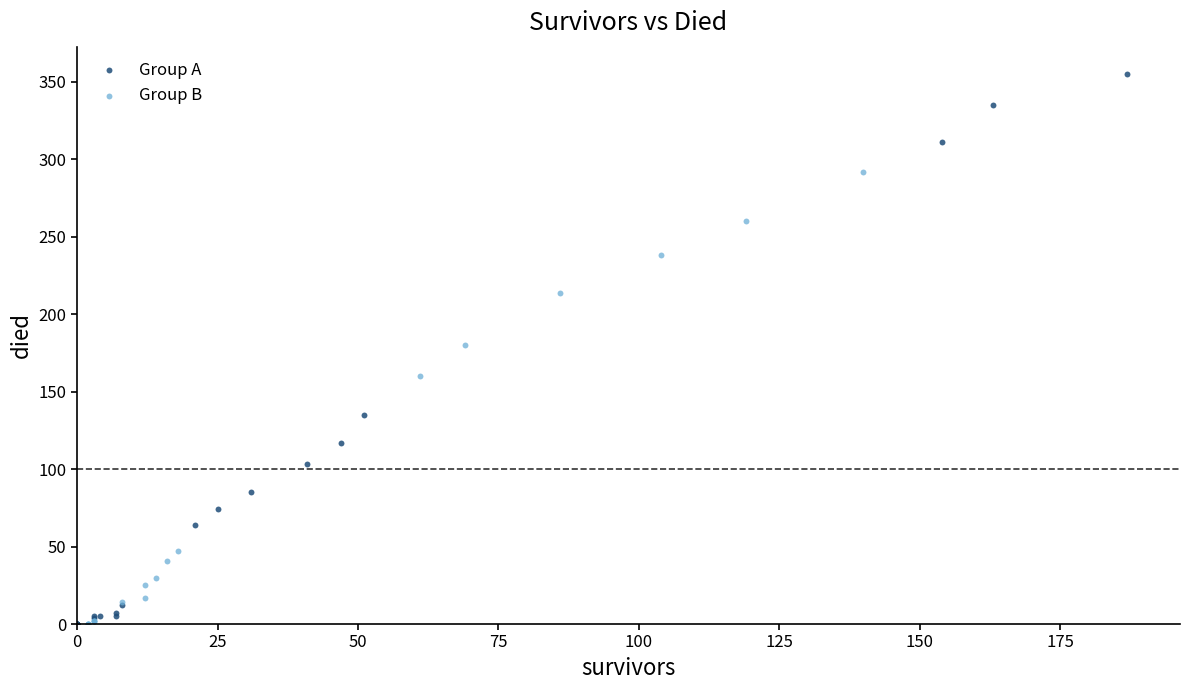

Which series reaches the maximum Y coordinate?

Group A